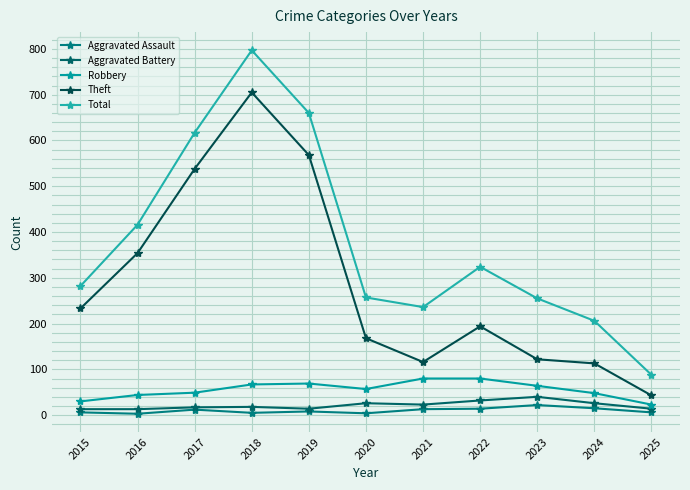

Is the value of Aggravated Assault at 2019 greater than the value of Theft at 2017?

No